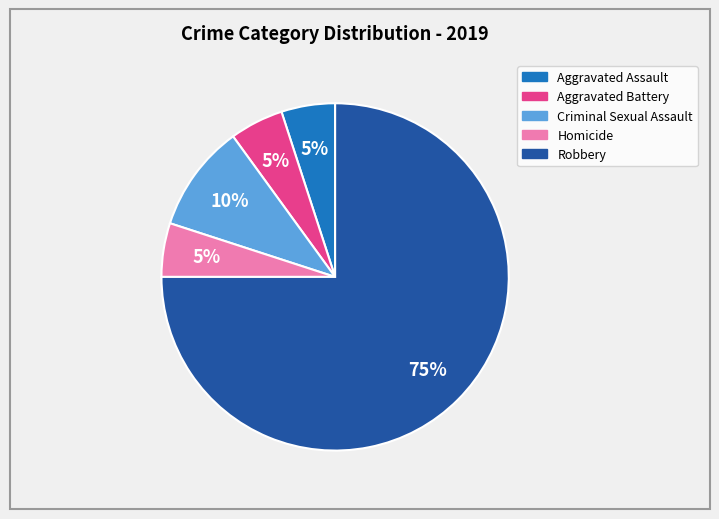

Which category has the biggest portion of the pie?

Robbery